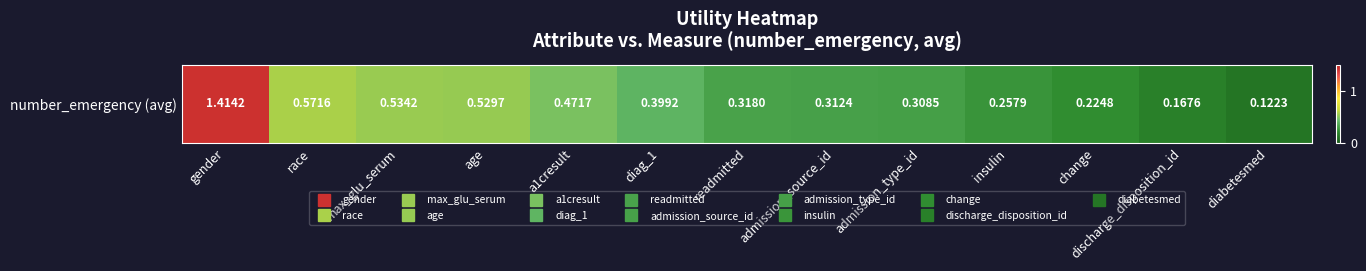

Between age and admission_source_id, which is larger?

age